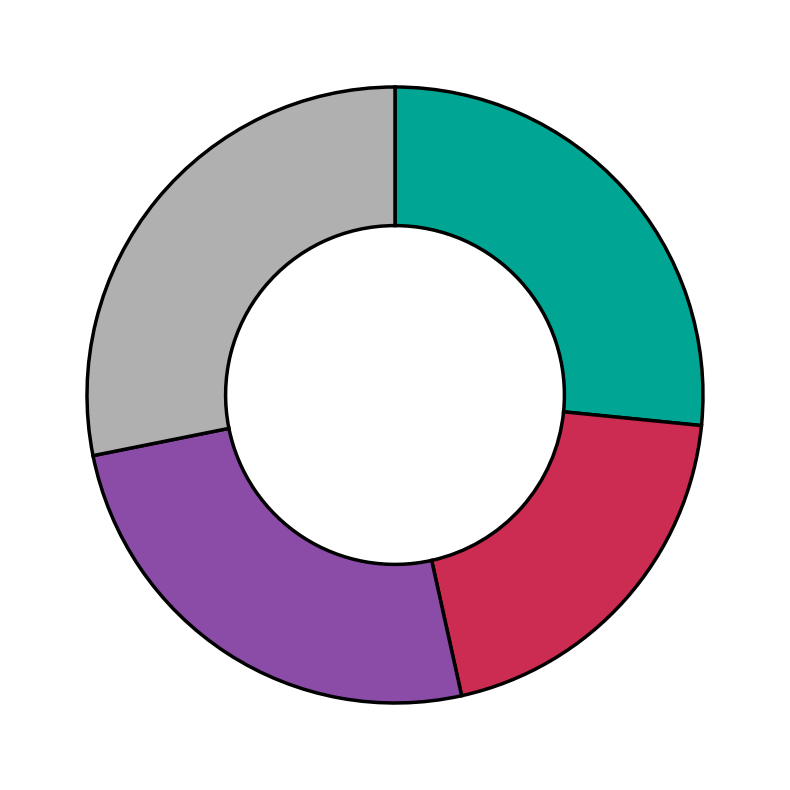

Does any single category account for the majority?

No